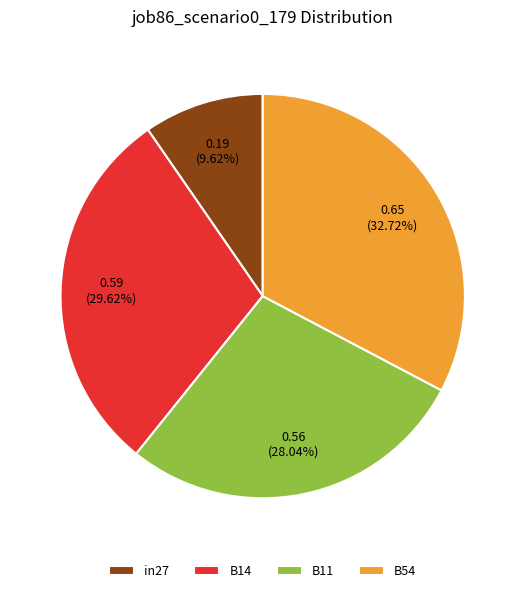

To the nearest percent, what is the difference between the largest and smallest slice percentages?

23%